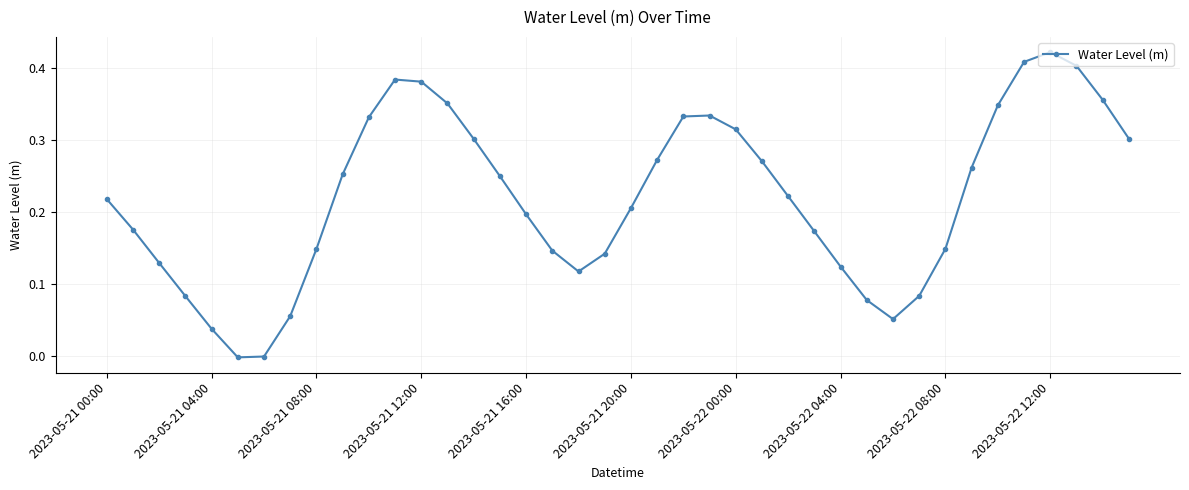

True or false: the data has more than 2 interior local peaks.

True